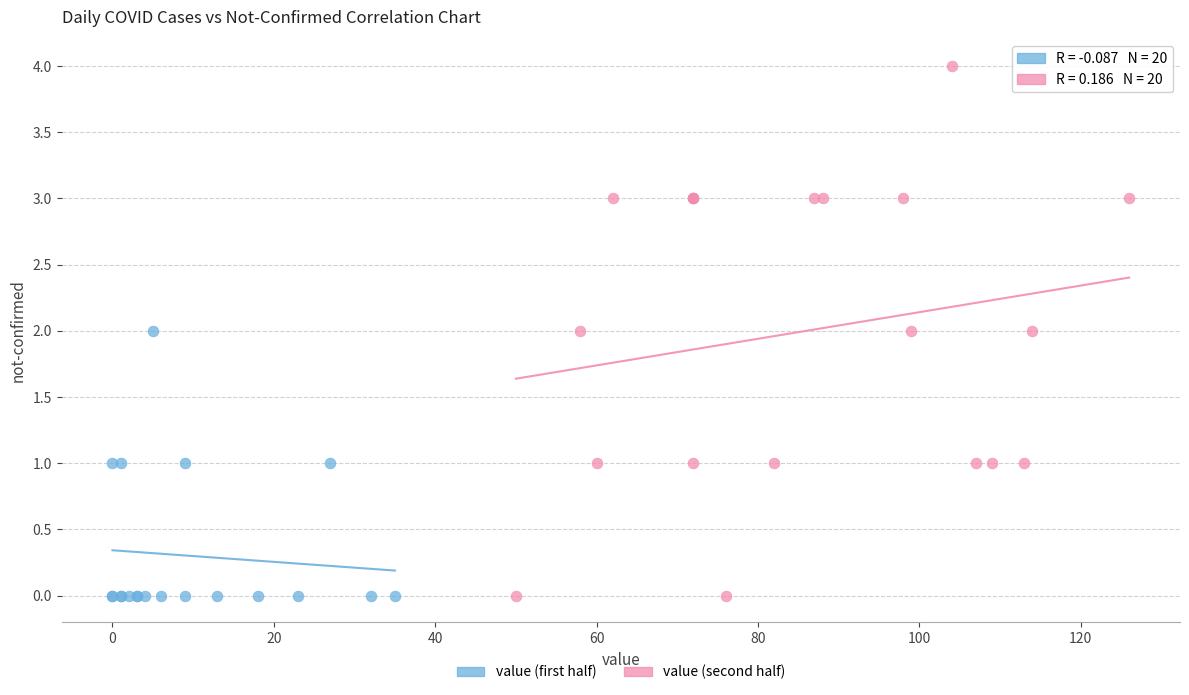

Which series has the largest Y range (max minus min)?

value (second half)